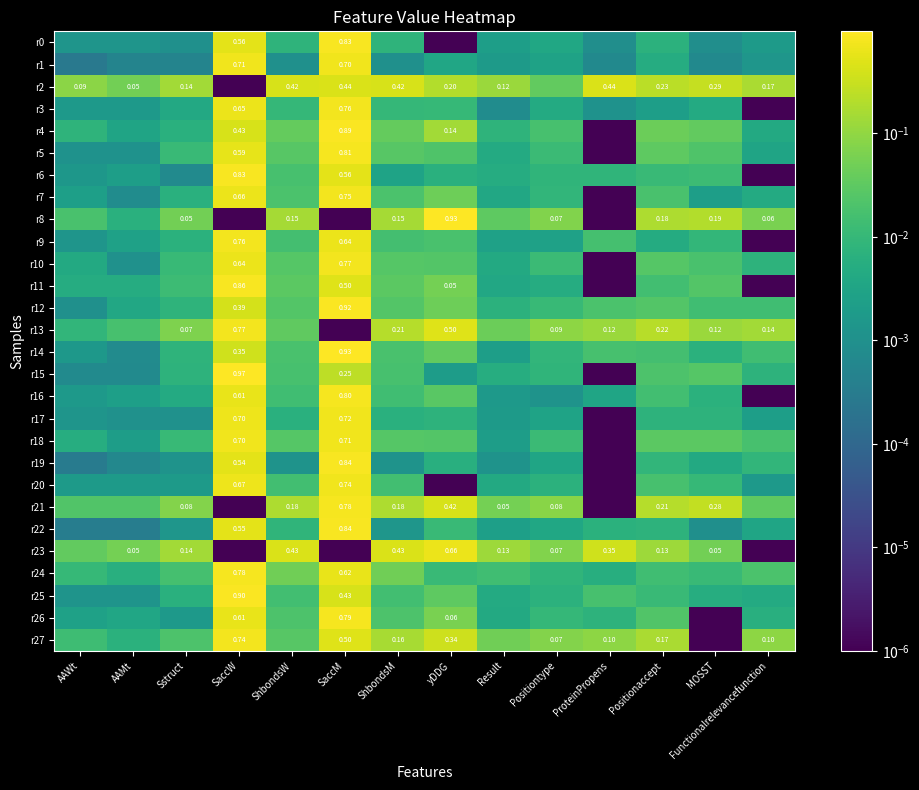

Rank the series at Sstruct from lowest to highest value.

r1, r6, r0, r17, r19, r22, r26, r20, r3, r16, r4, r25, r7, r9, r15, r14, r12, r18, r10, r5, r11, r24, r27, r8, r13, r21, r2, r23